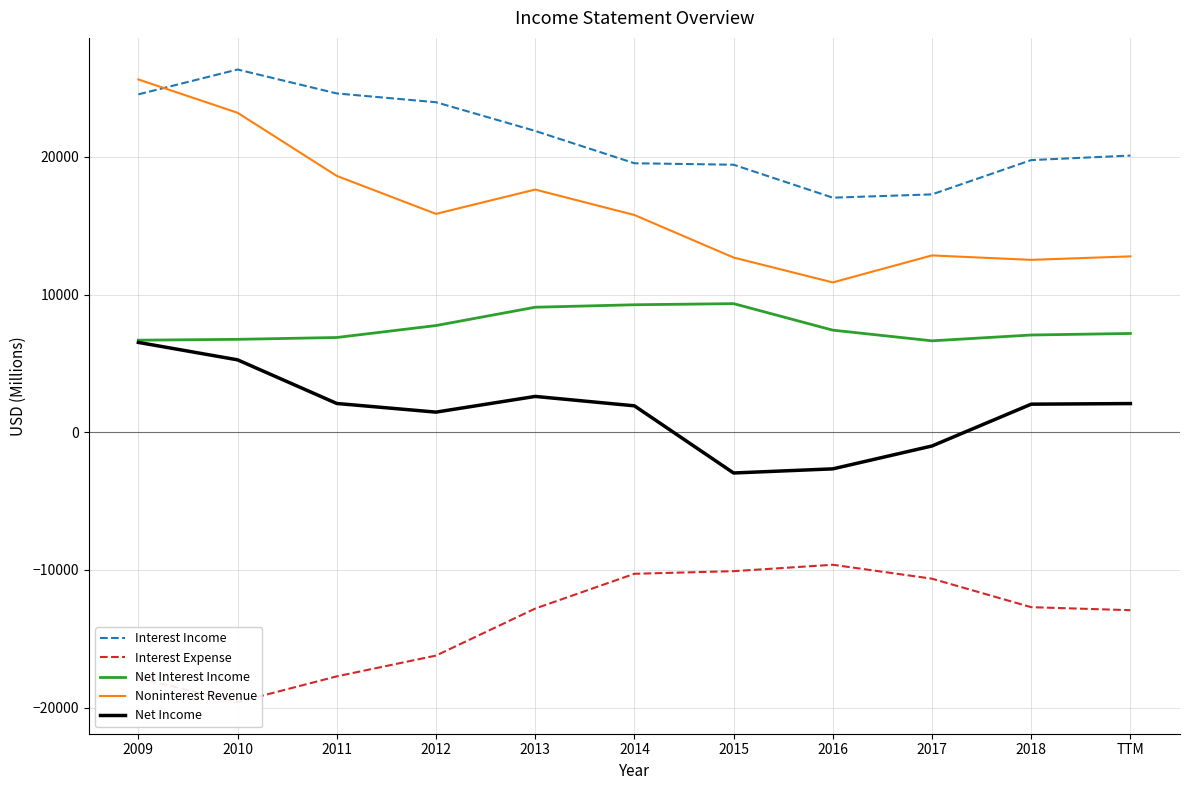

True or false: Noninterest Revenue and Interest Income cross at least once.

True